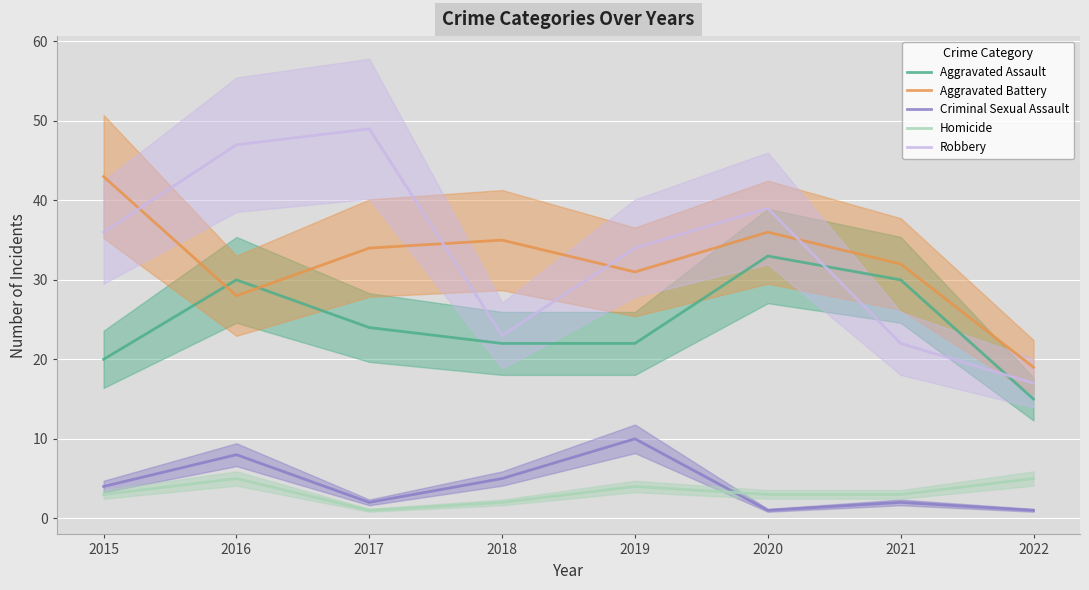

What is the approximate value of Aggravated Battery at 2018?

35